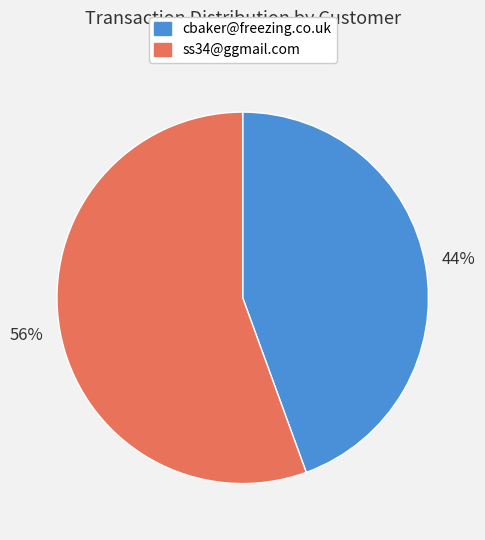

Between ss34@ggmail.com and cbaker@freezing.co.uk, which is larger?

ss34@ggmail.com